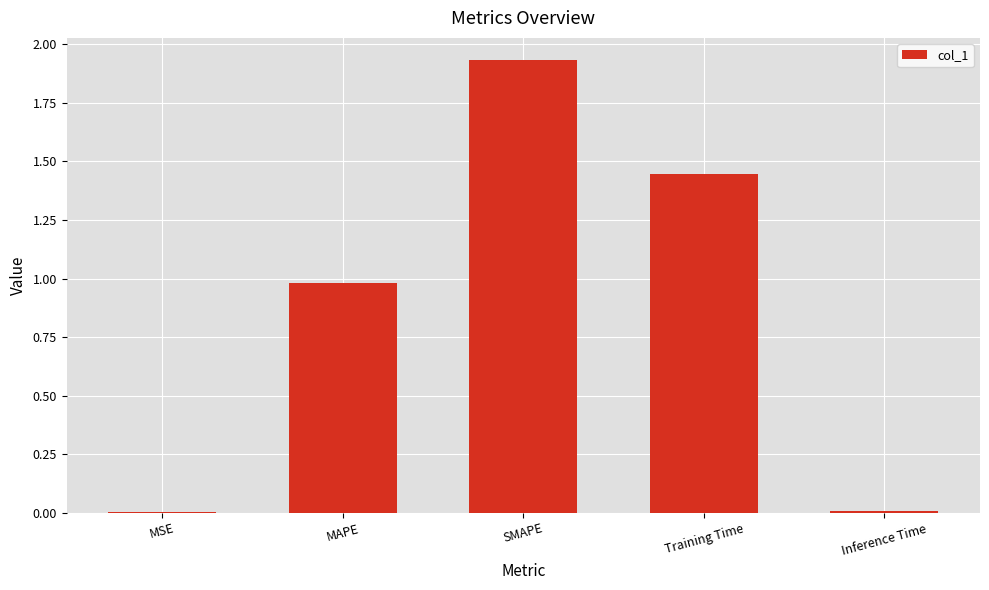

True or false: the data shows 0.0 at MSE.

True